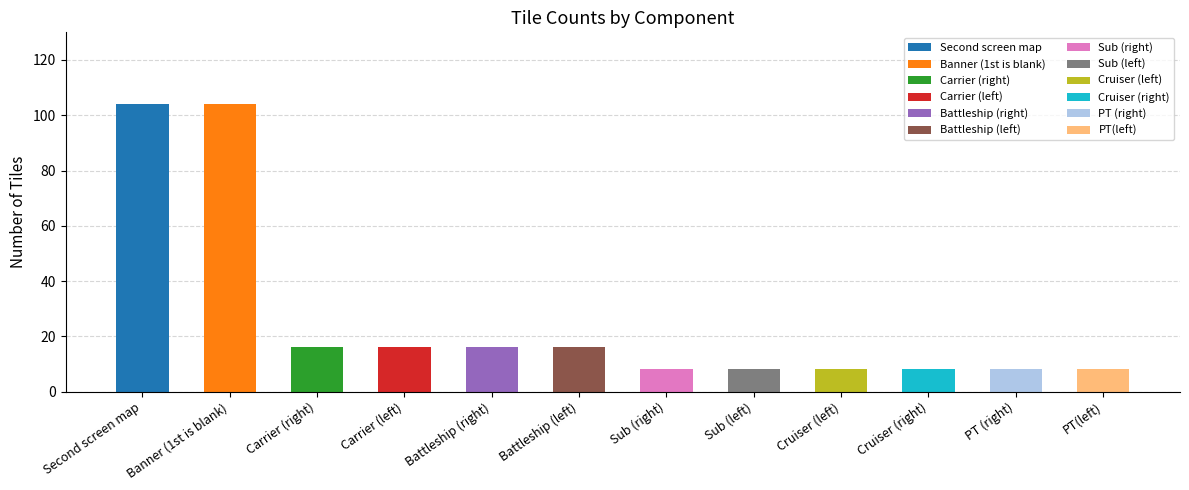

The chart shows a value of 166 at Banner (1st is blank). True or false?

False